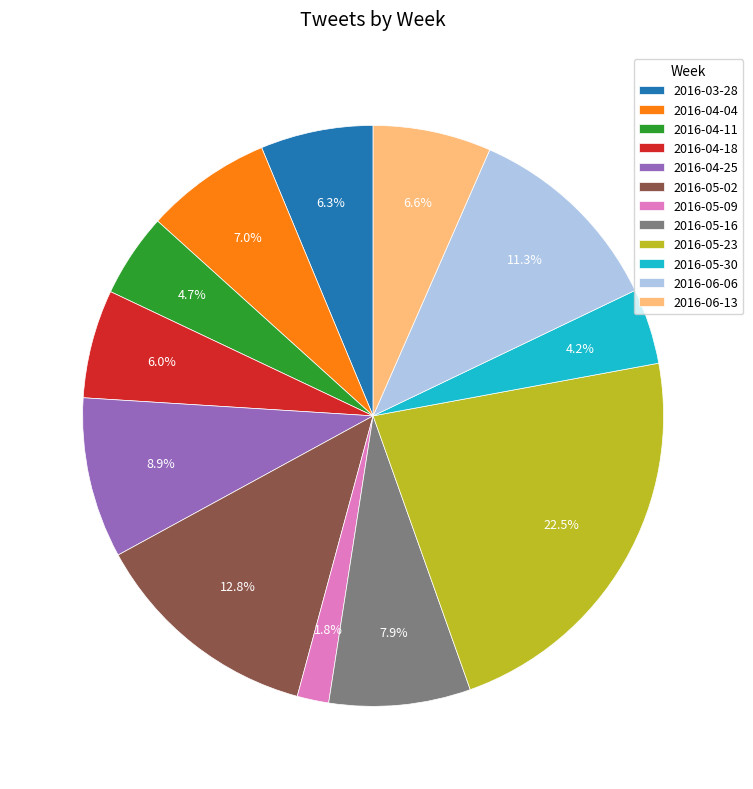

What percentage is the 2016-06-13 slice, to the nearest percent?

7%